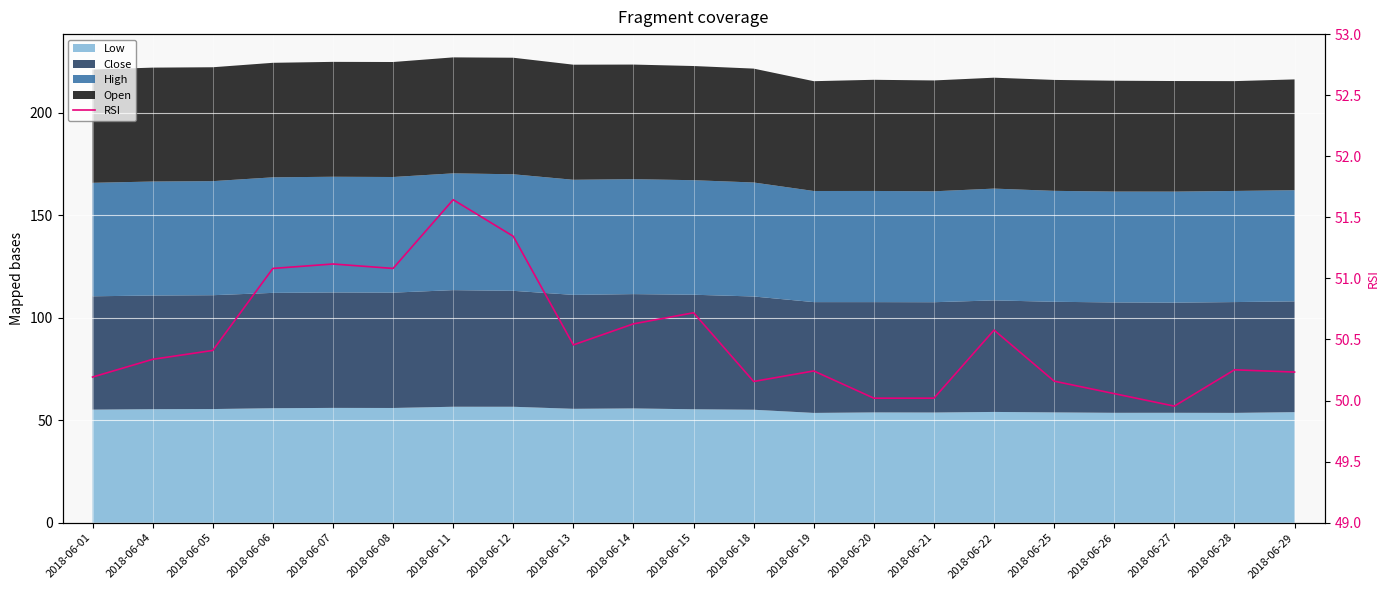

What is the smallest value displayed?

50.0